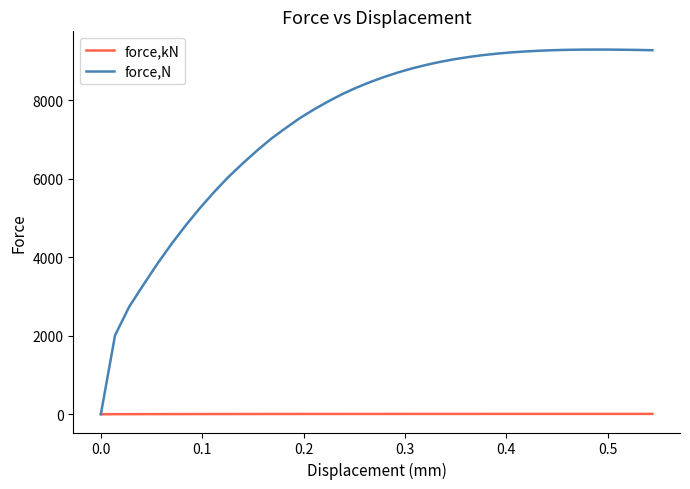

Which series has the largest total across all categories?

force,N